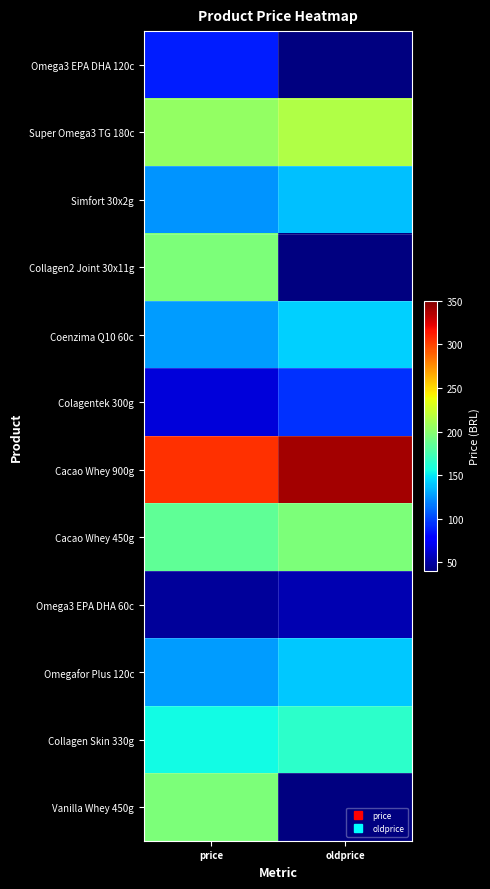

At price, list the series in order from largest to smallest.

Cacao Whey 900g, Super Omega3 TG 180c, Collagen2 Joint 30x11g, Vanilla Whey 450g, Cacao Whey 450g, Collagen Skin 330g, Coenzima Q10 60c, Omegafor Plus 120c, Simfort 30x2g, Omega3 EPA DHA 120c, Colagentek 300g, Omega3 EPA DHA 60c